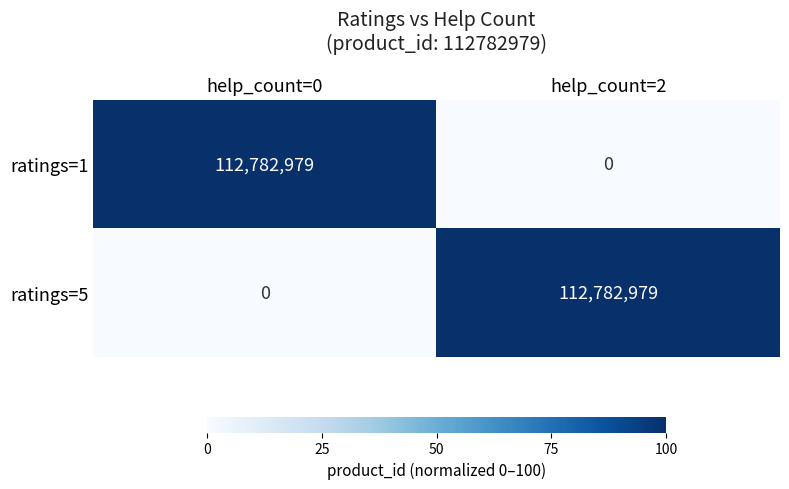

What is the greatest value displayed?

112782979